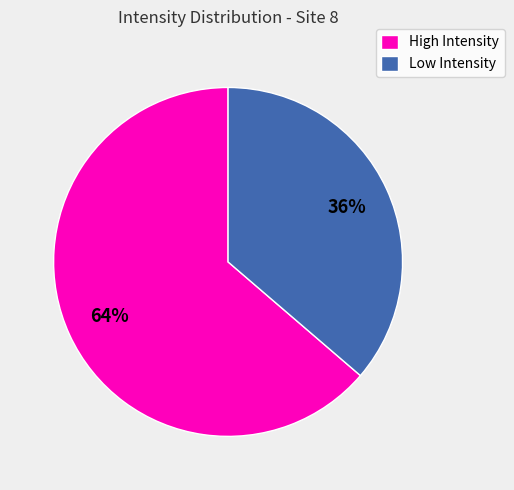

Is there any slice that represents more than half of the pie?

Yes